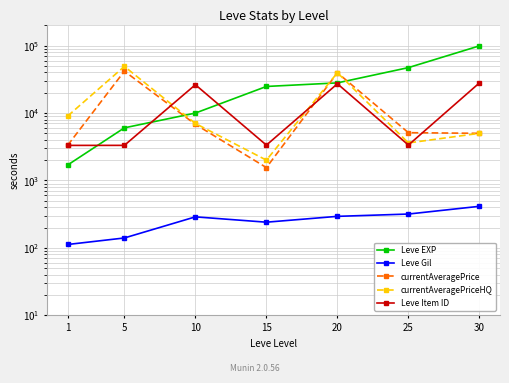

Reading left to right, what are all the values shown in this chart?

Leve EXP: 1690	6030	9990	24790	28010	47200	99220
Leve Gil: 112	140	288	240	293	317	413
currentAveragePrice: 3307	41837	6792	1550	39626	5109	4999
currentAveragePriceHQ: 9000	49204	7000	2000	39626	3600	4999
Leve Item ID: 3309	3313	26304	3341	27174	3349	27990